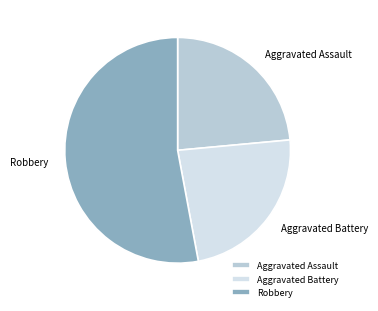

What is the ratio of the value at Aggravated Battery to the value at Robbery?

0.4